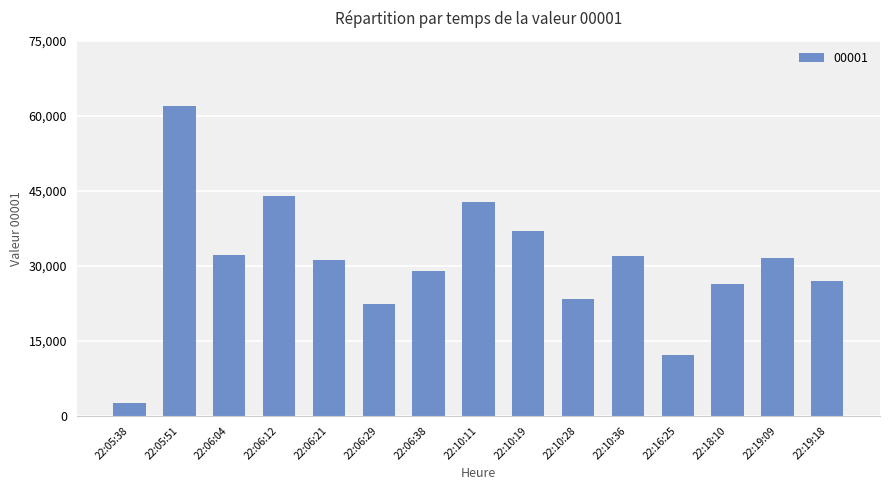

Which label corresponds to the largest value in the chart?

22:05:51